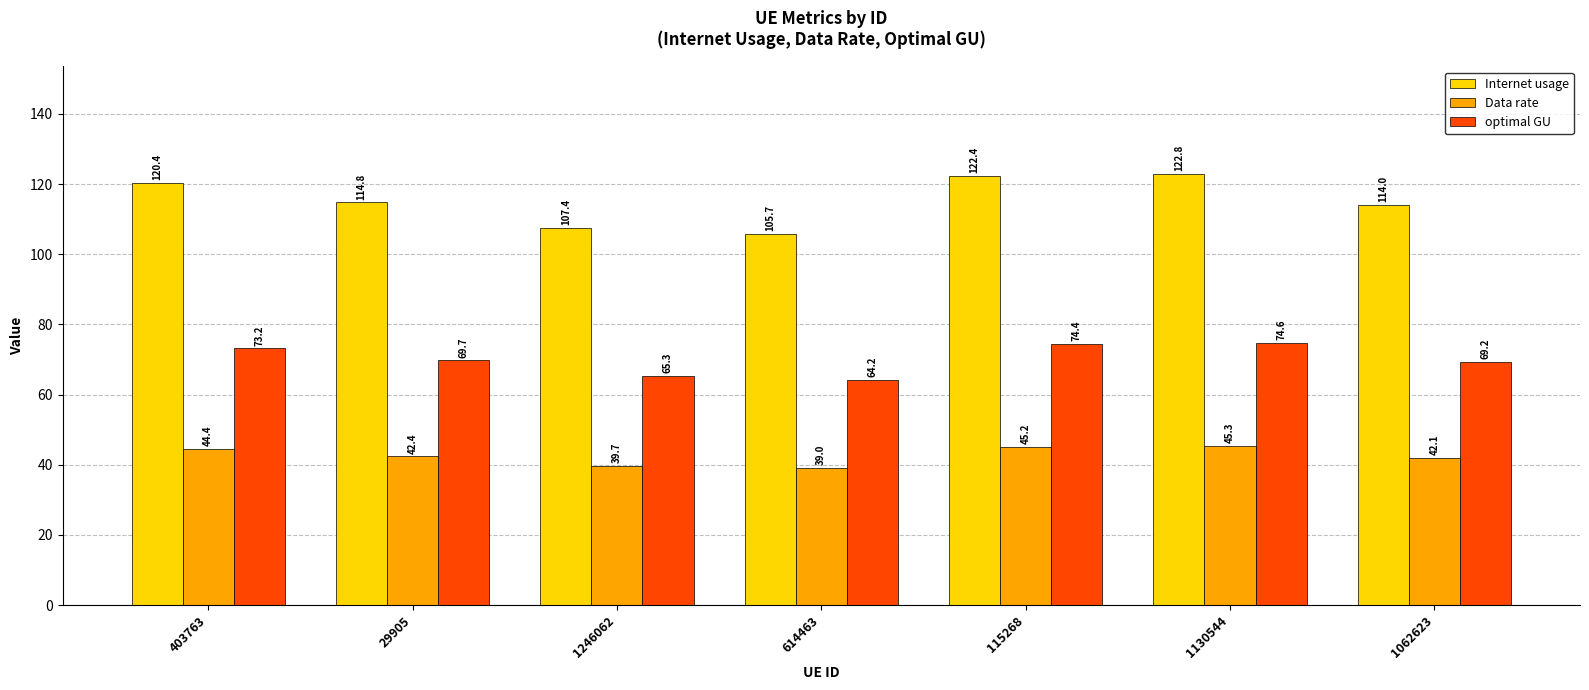

At which category is the sum across all series the highest?

1130544